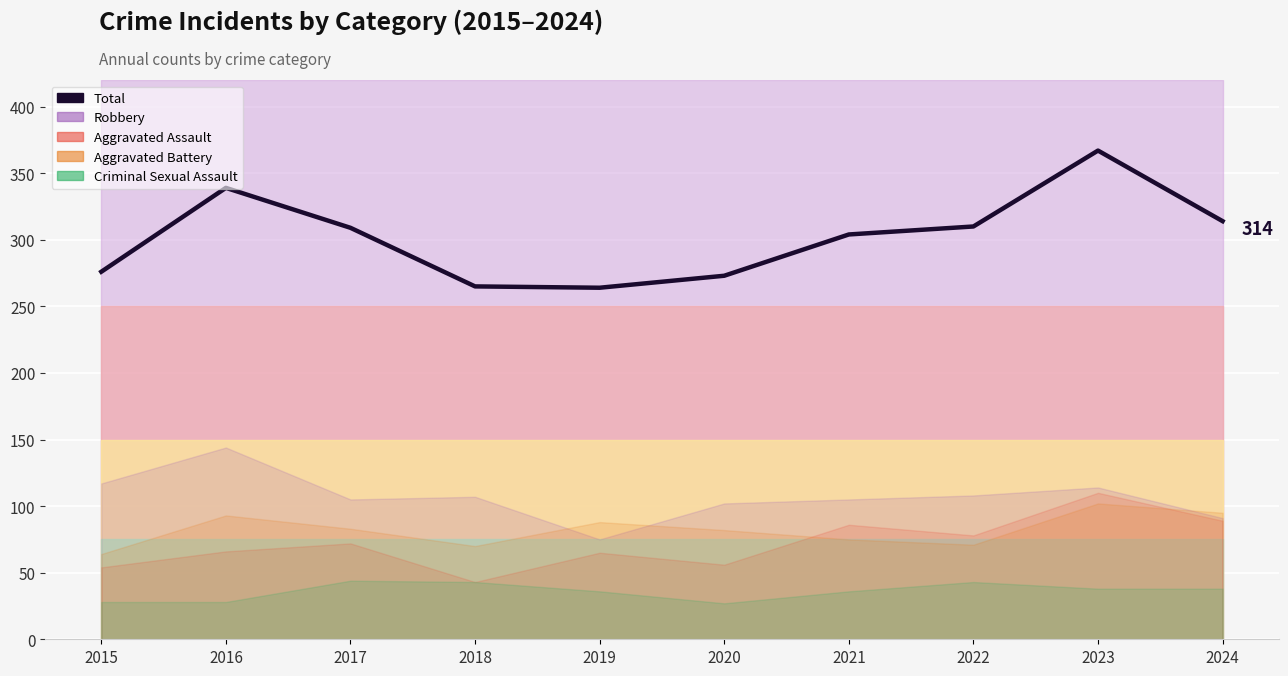

The value at 2023 is 657. True or false?

False